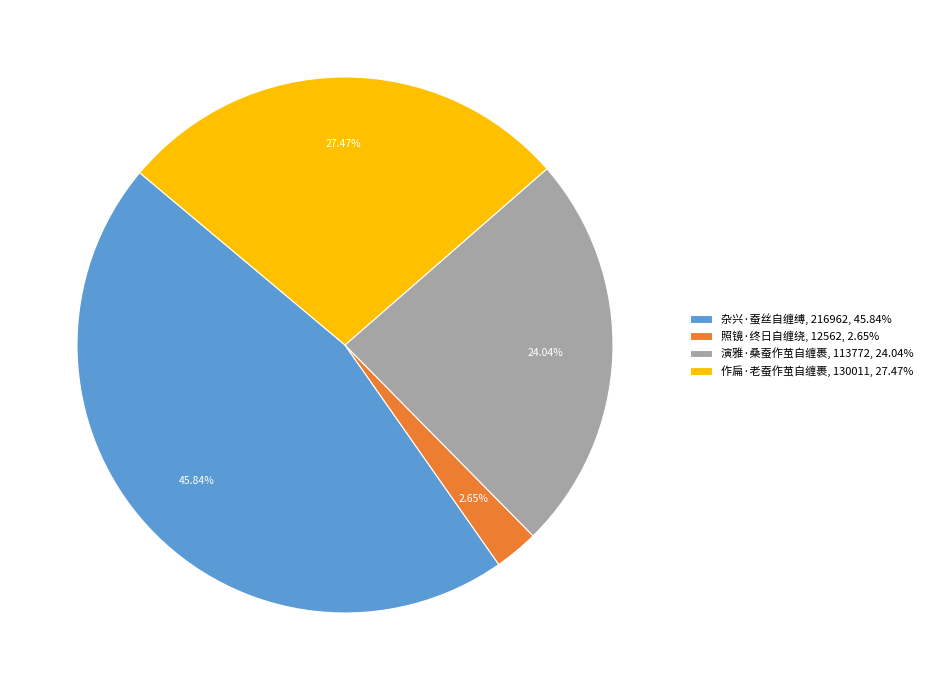

Rank the categories by value from highest to lowest.

杂兴·蚕丝自缠缚, 作扁·老蚕作茧自缠裹, 演雅·桑蚕作茧自缠裹, 照镜·终日自缠绕